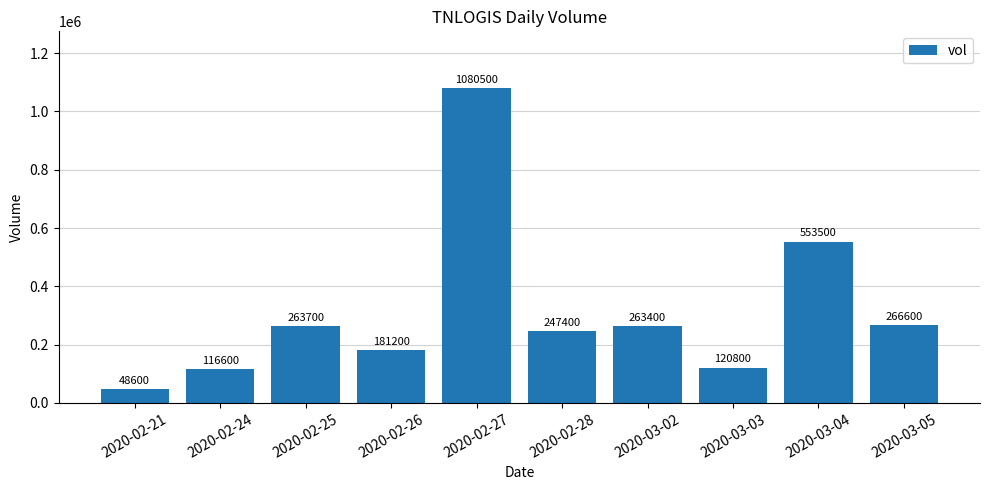

Is it true that the value at 2020-03-05 is 471624?

False